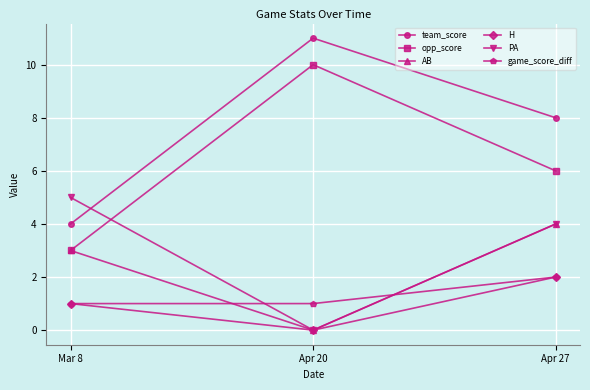

What is the difference between the highest and lowest values at Mar 8?

4